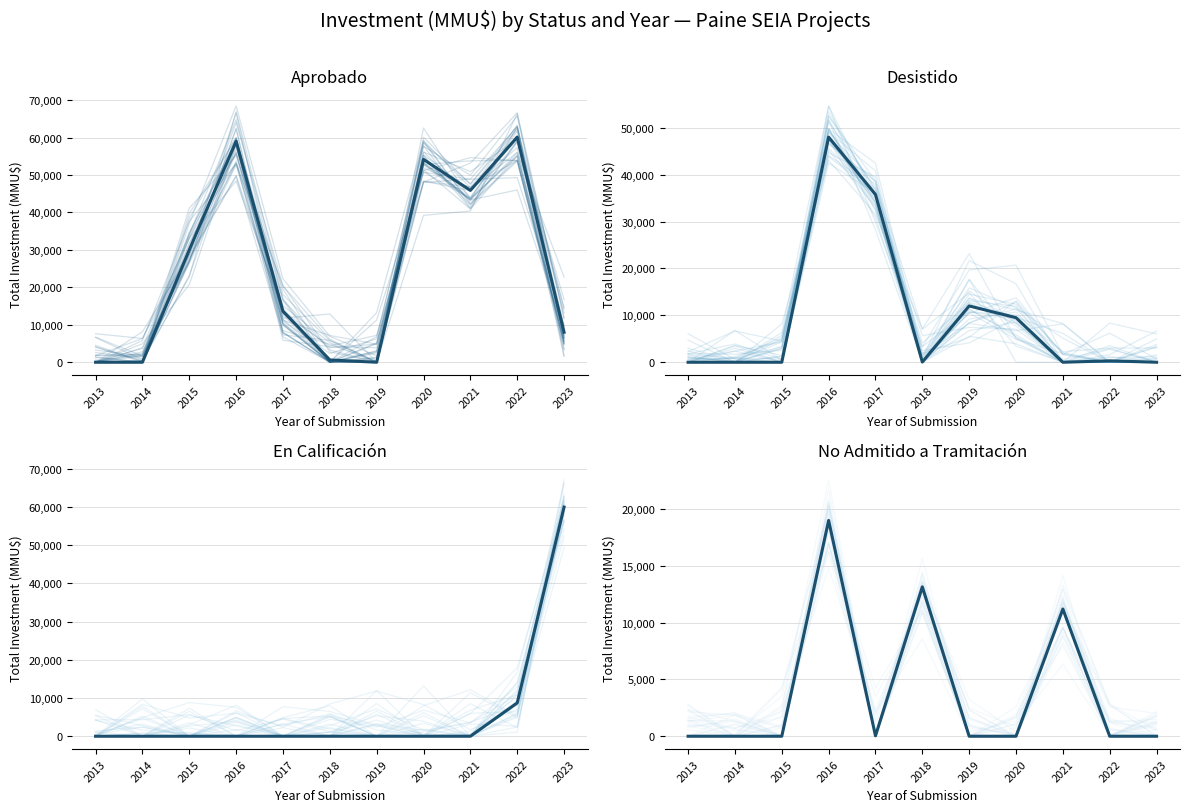

How many positive values does the Aprobado series have?

8